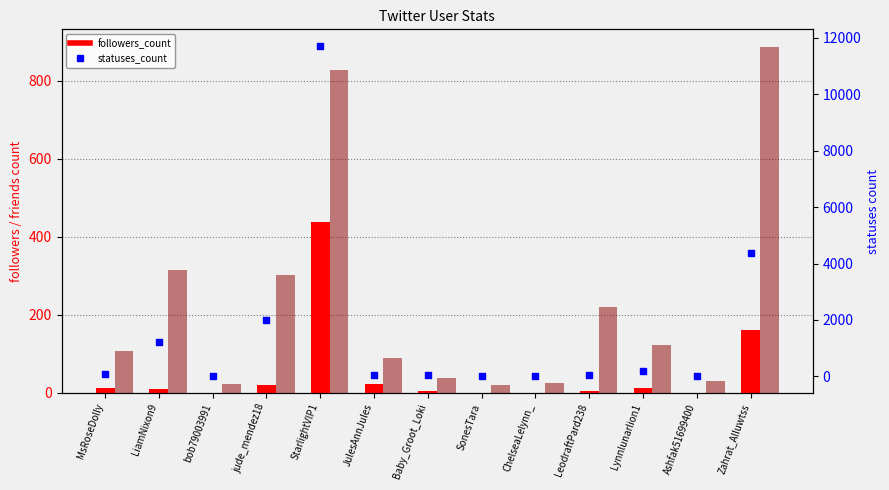

At how many categories does at least one series exceed 1944?

3